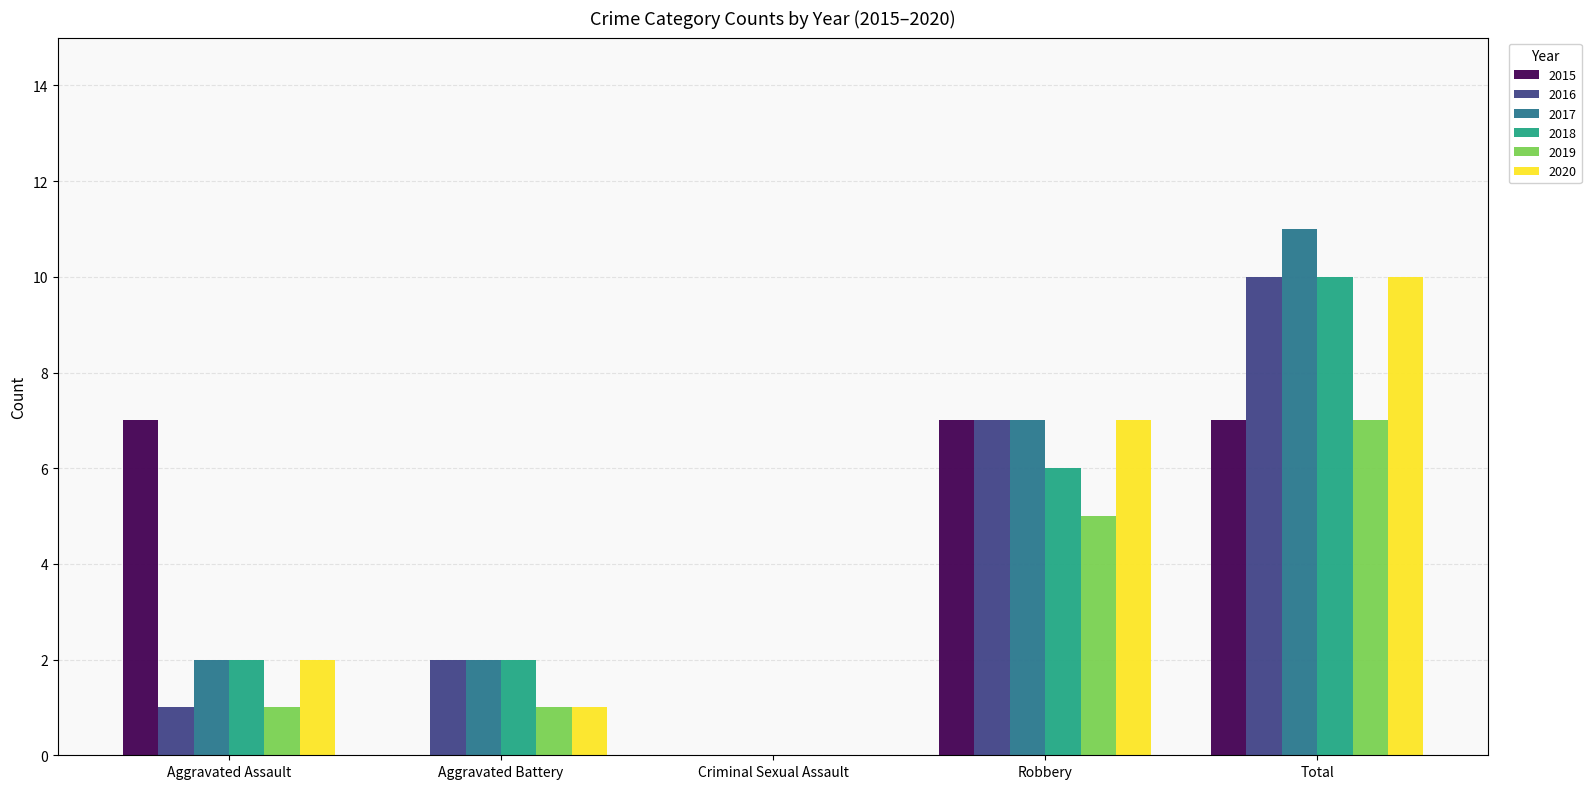

What is the total value across all series at Robbery?

39